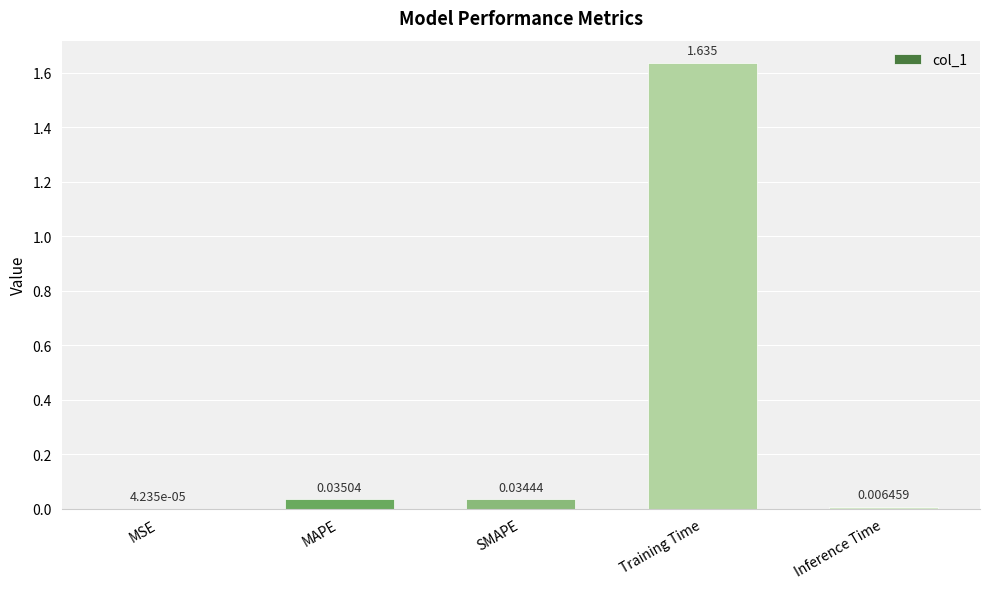

At which category does the chart reach its peak across all series?

Training Time